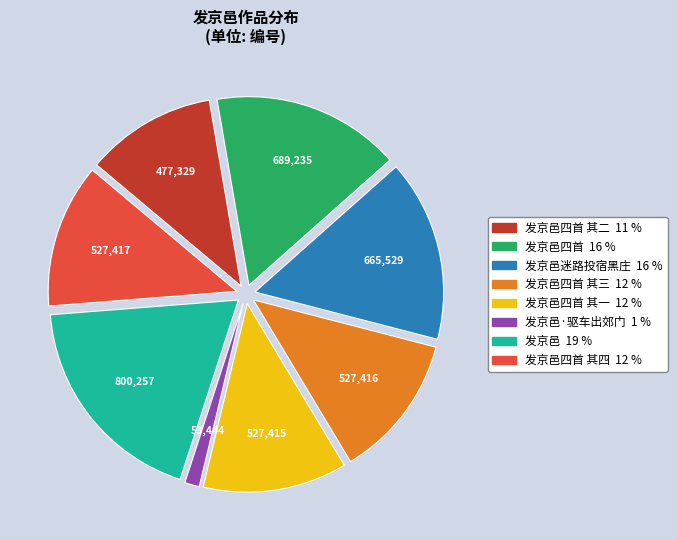

Is there any slice that represents more than half of the pie?

No